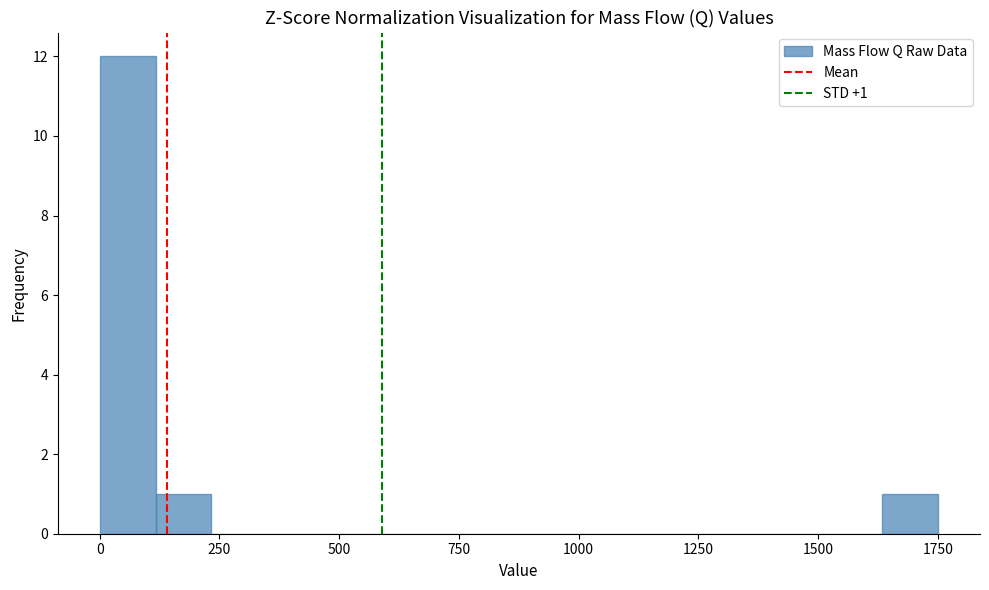

Read against the x-axis, roughly where is the centre of the tallest bar?

50